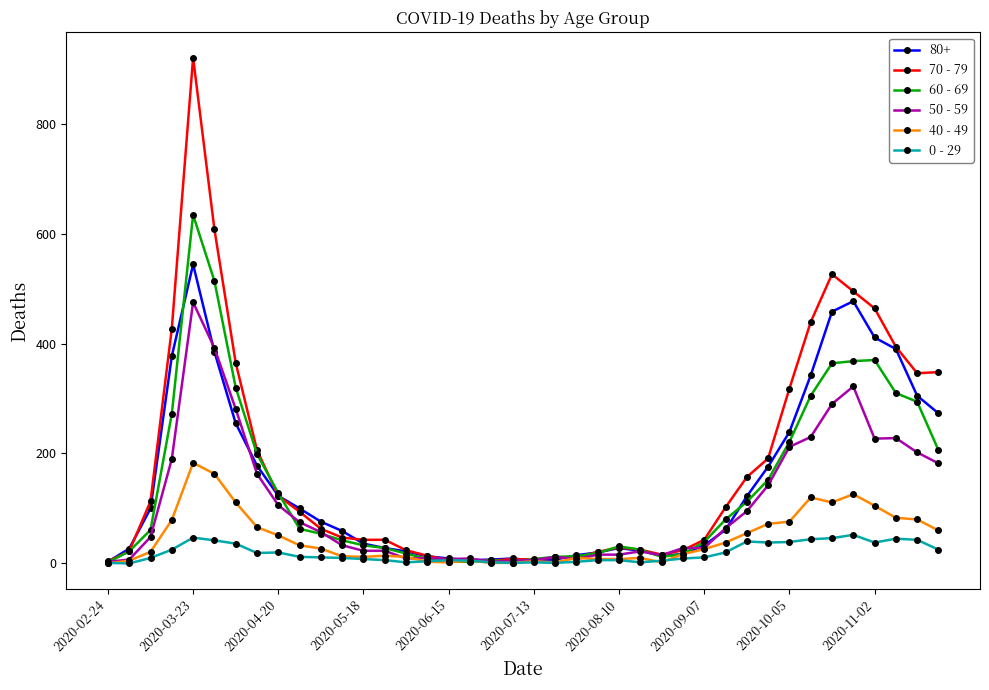

Which series has the widest spread of values?

70 - 79